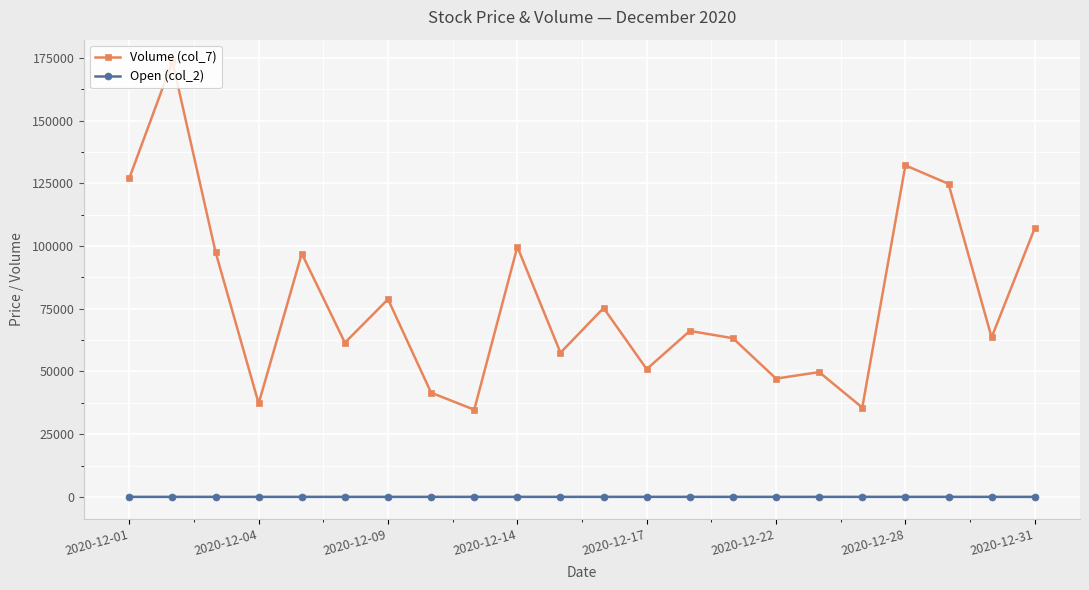

What is the average value of the Open (col_2) series?

11.7